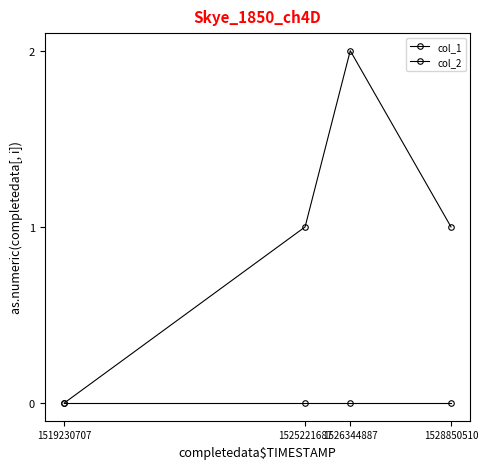

Count the number of categories in the chart.

4